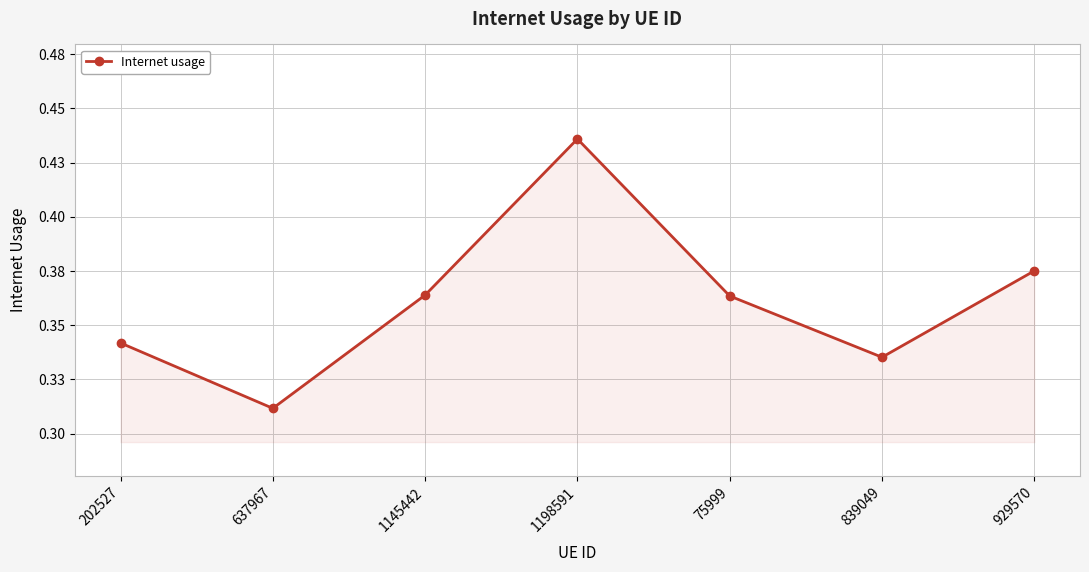

Does the chart have visible grid lines?

Yes